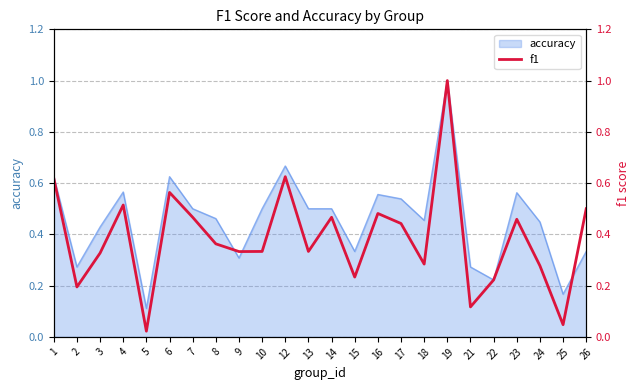

At which label is accuracy closest to 0?

5